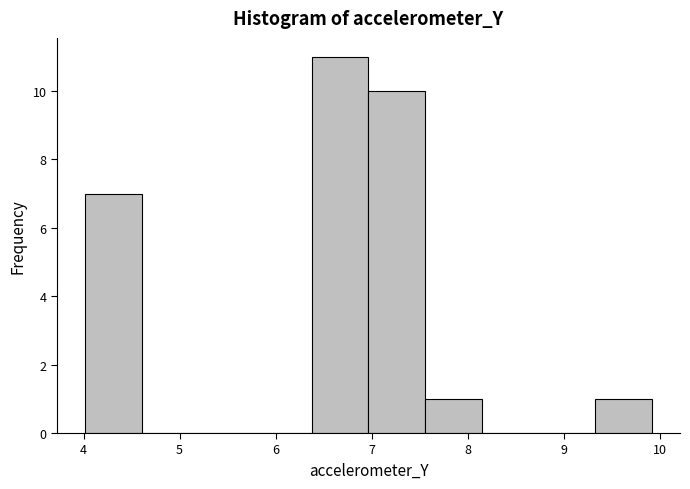

Reading left to right, transcribe this chart: for each bar, give the range it covers on the x-axis and its height. Neither the bar edges nor the heights are printed on the chart, so give them approximately, as read against the axes.

4.0 to 4.6: 7
4.6 to 5.2: 0
5.2 to 5.8: 0
5.8 to 6.4: 0
6.4 to 7.0: 11
7.0 to 7.6: 10
7.6 to 8.1: 1
8.1 to 8.7: 0
8.7 to 9.3: 0
9.3 to 9.9: 1